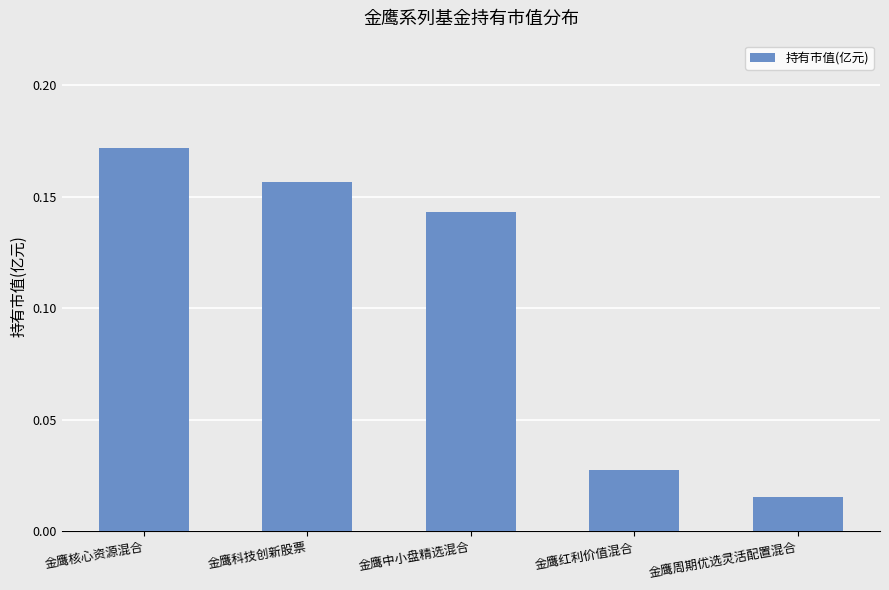

The chart shows a value of 0.1 at 金鹰科技创新股票. True or false?

False